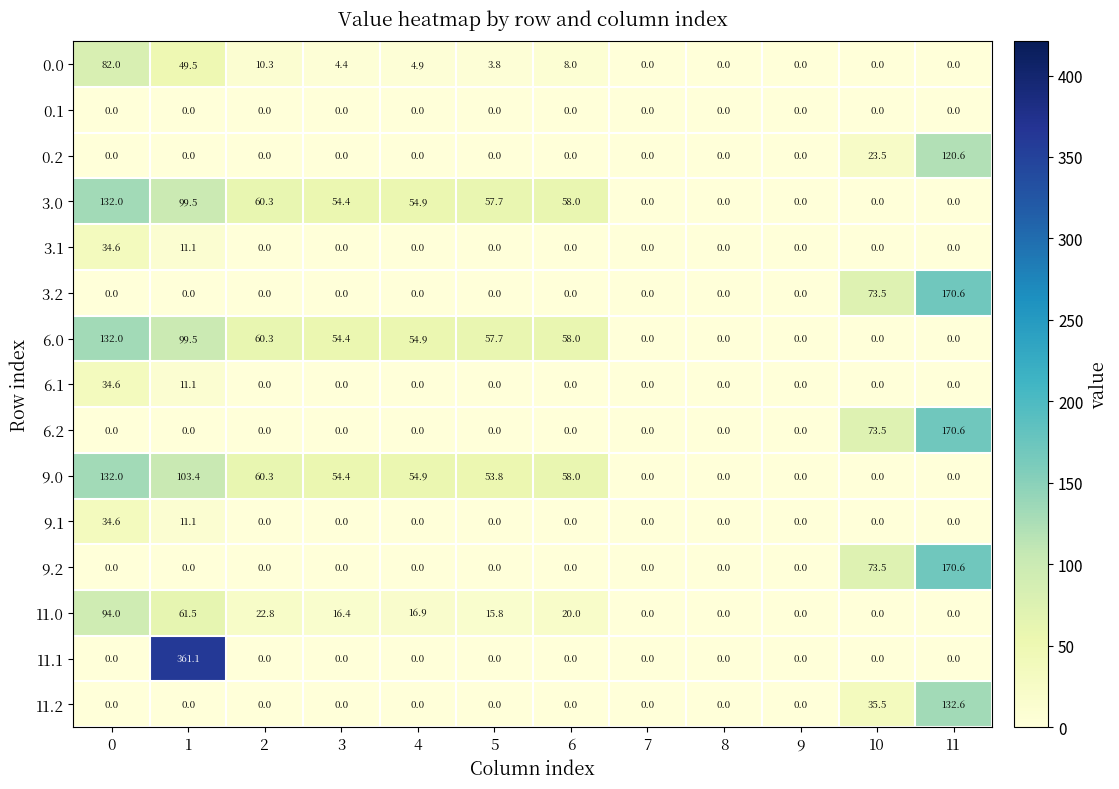

Is it true that 6.1 equals 0.0 at 3?

True